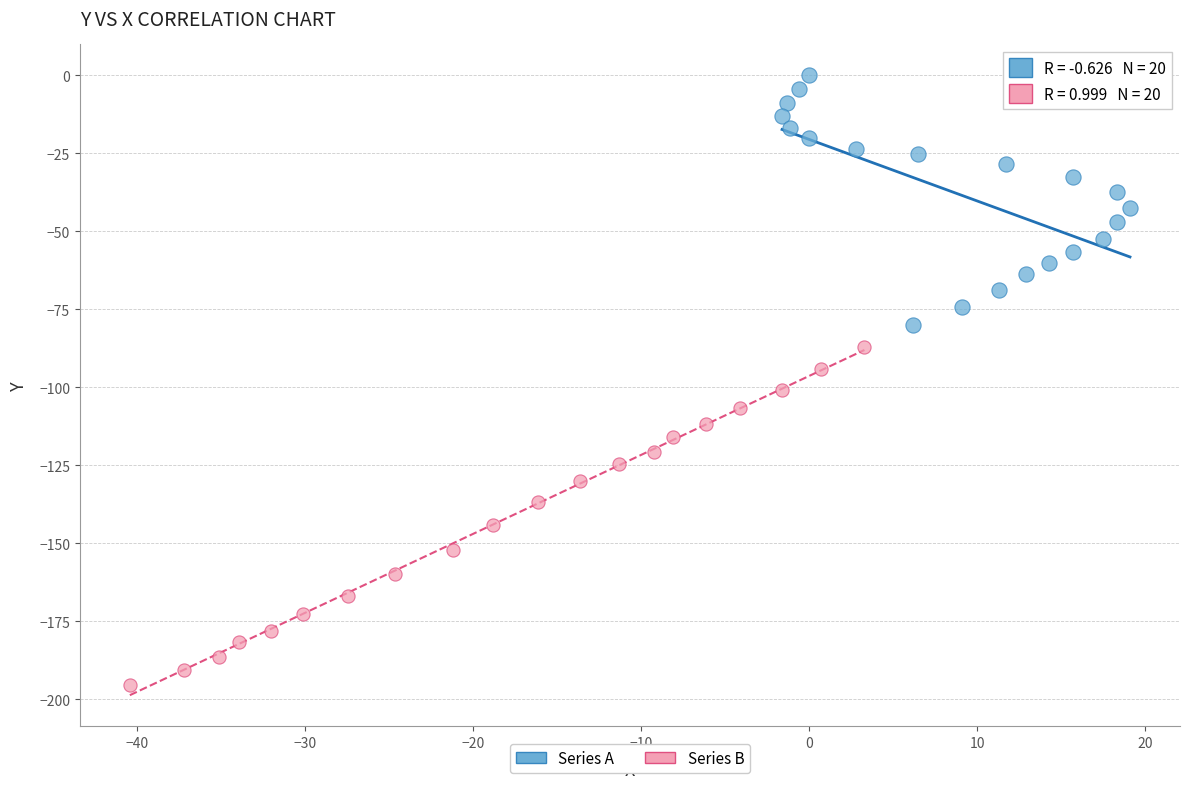

Which series contains the highest Y value?

Series A